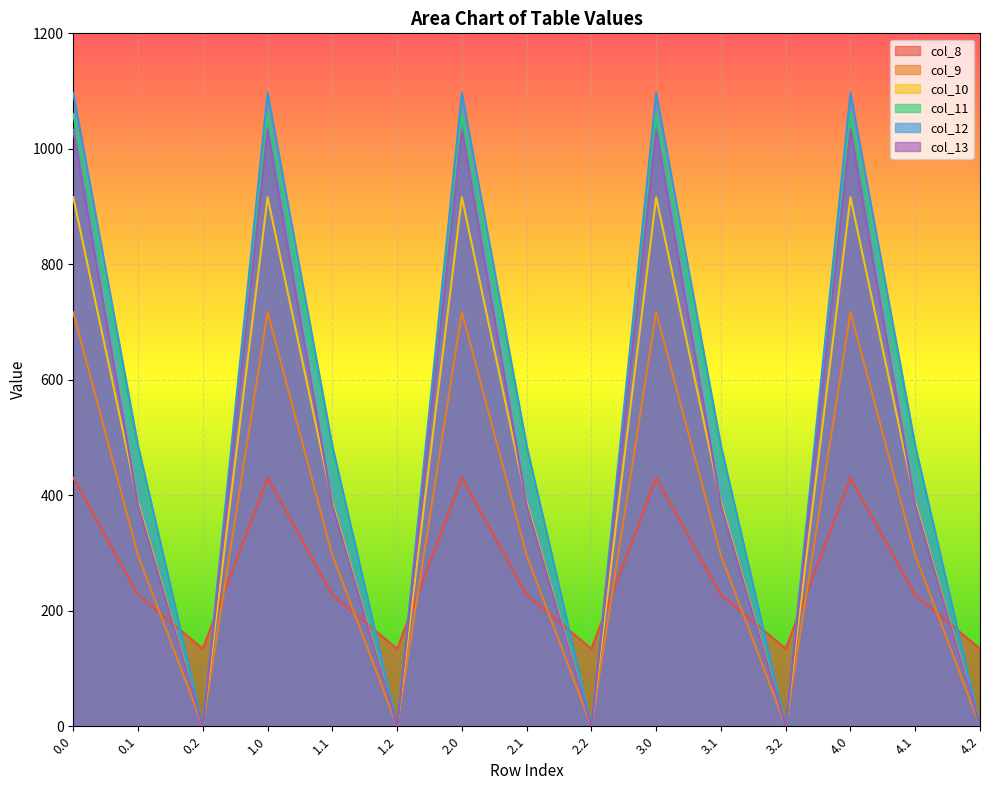

What is the approximate value of col_10 at 4.1?

388.1